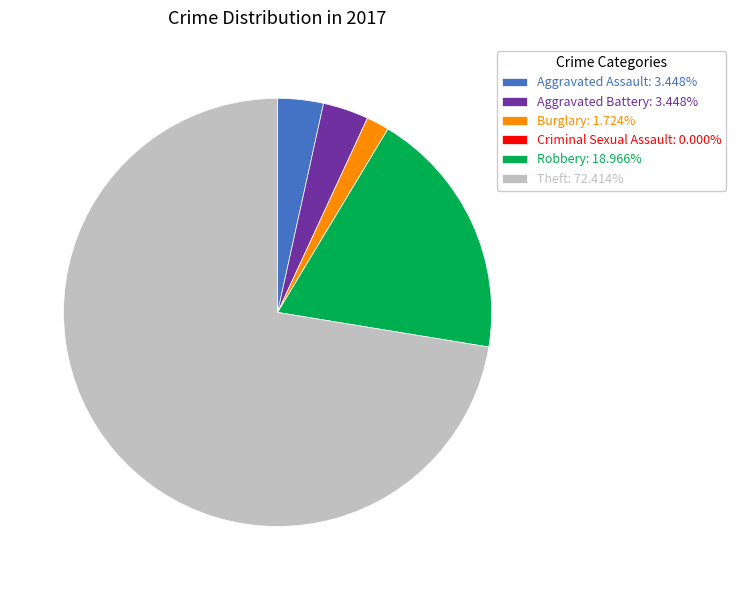

Is there any slice that represents more than half of the pie?

Yes